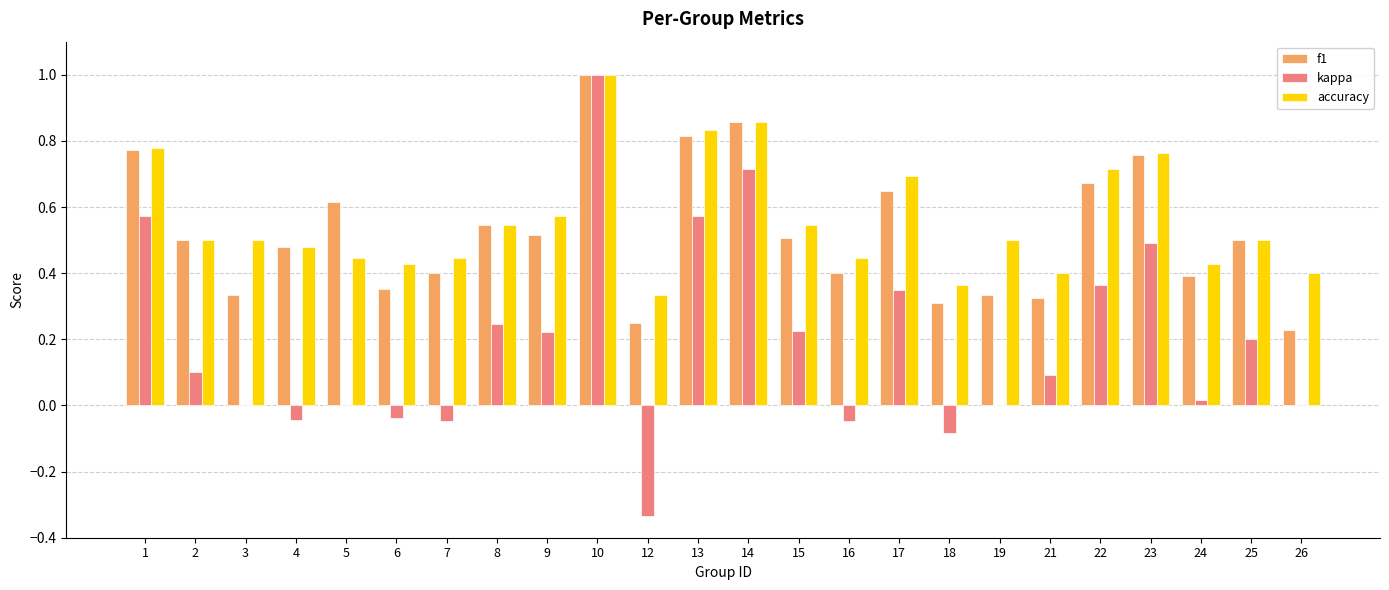

What is the maximum value shown in the chart?

1.0